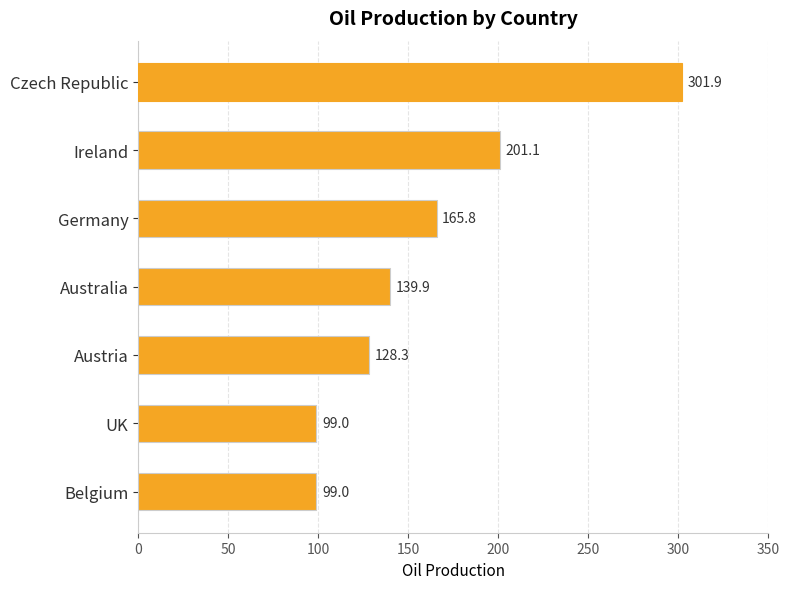

What is the value of the 5th bar from the top?

128.3